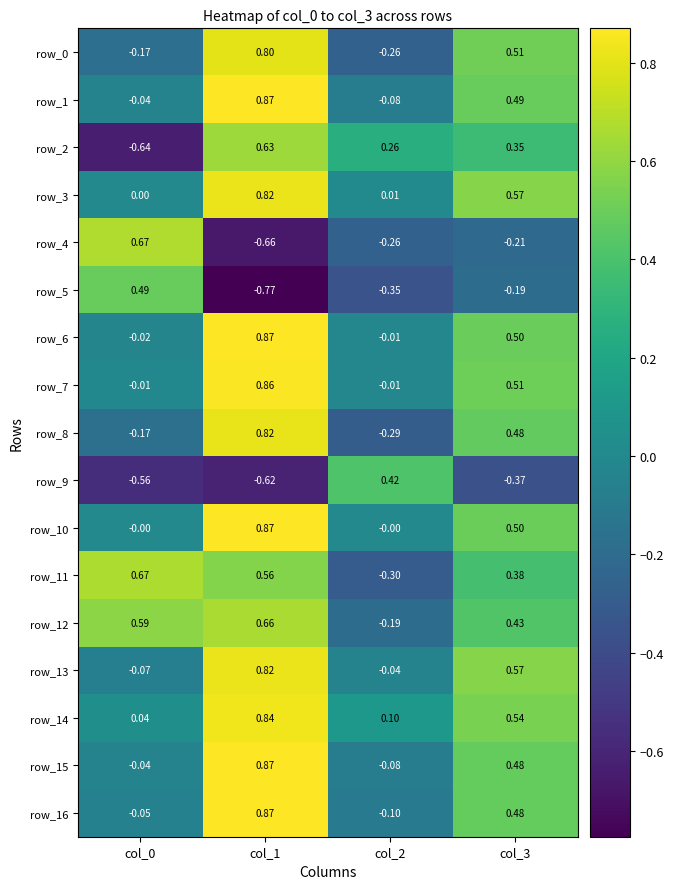

At how many categories does at least one series exceed 0?

4